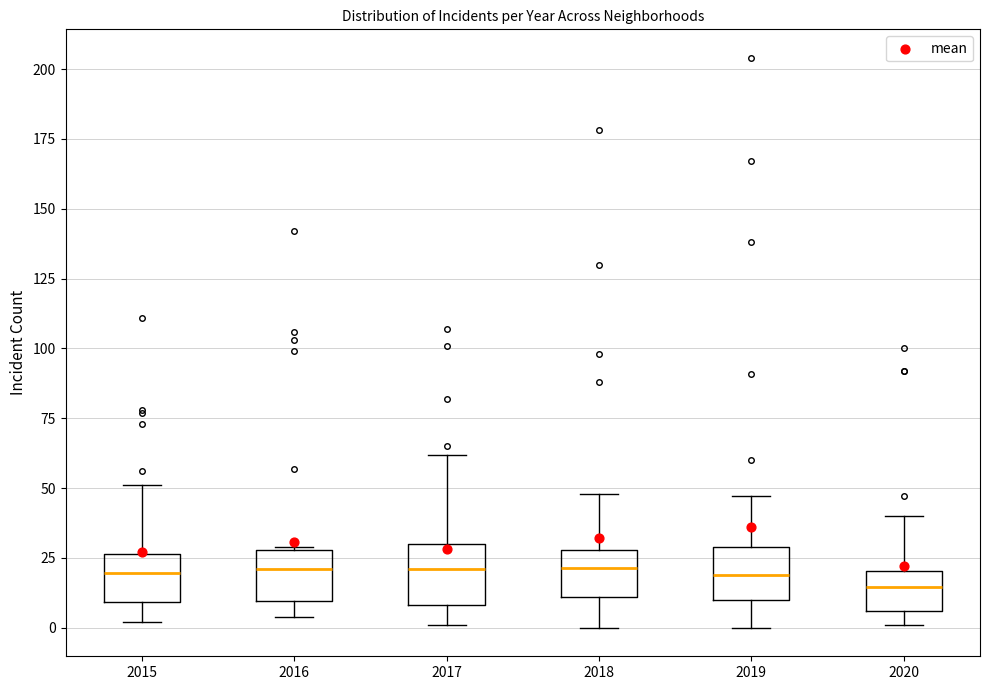

Where does the upper whisker of the box at x = 2017 end on the y-axis? The values are not printed on the chart, so give them approximately, as read against the axis.

60